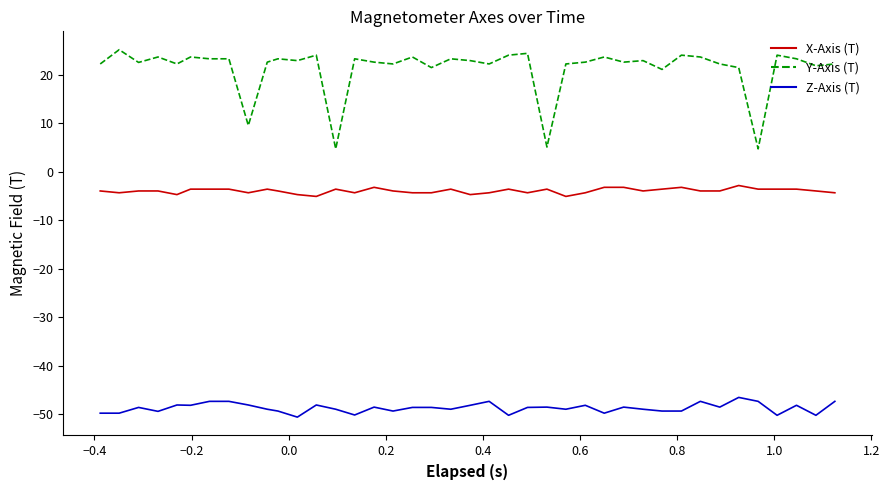

True or false: Y-Axis (T) and X-Axis (T) cross at least once.

False